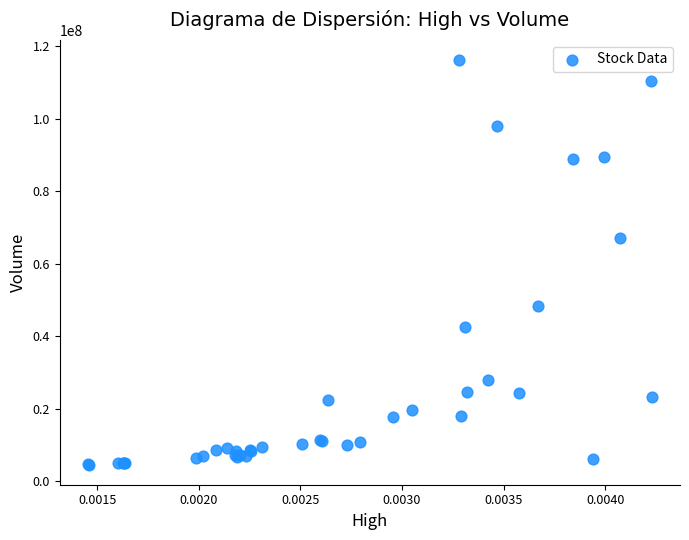

What Y value in the scatter plot is closest to 60383468?

67144780